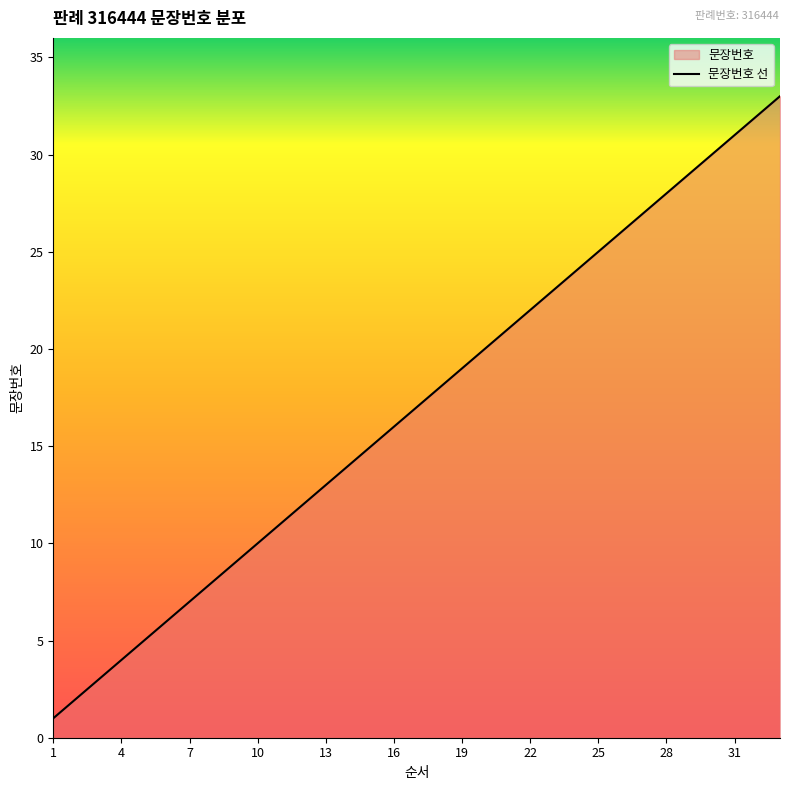

Count the number of values greater than 17.

16